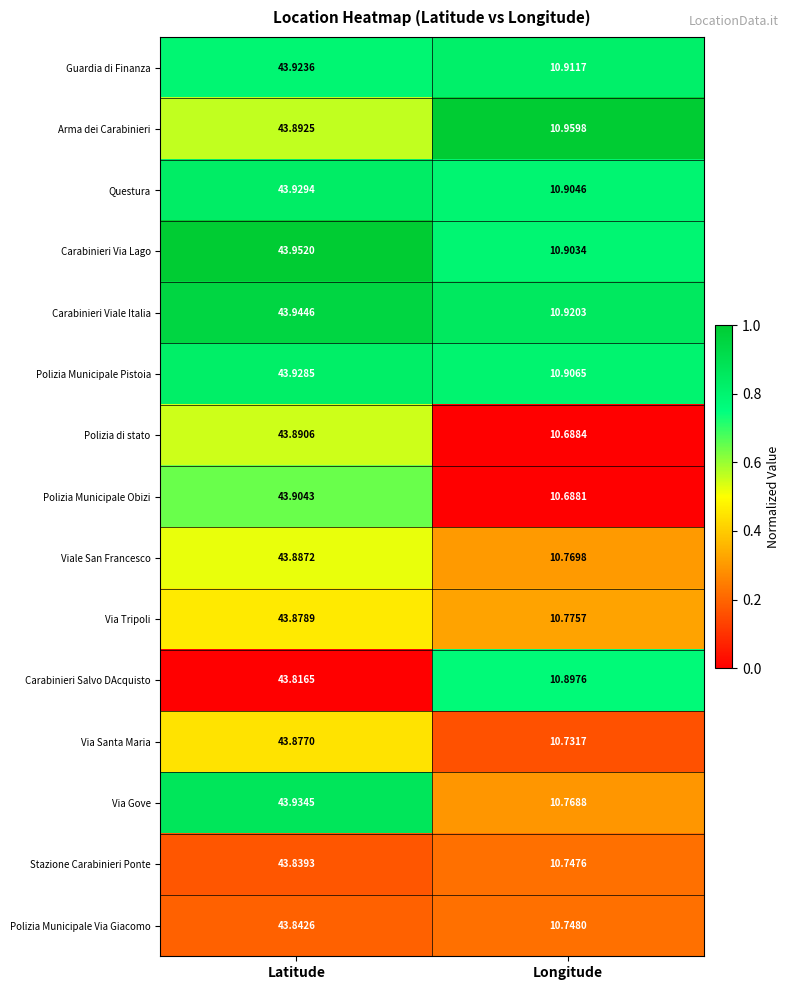

What is the total value across all series at Latitude?

658.4